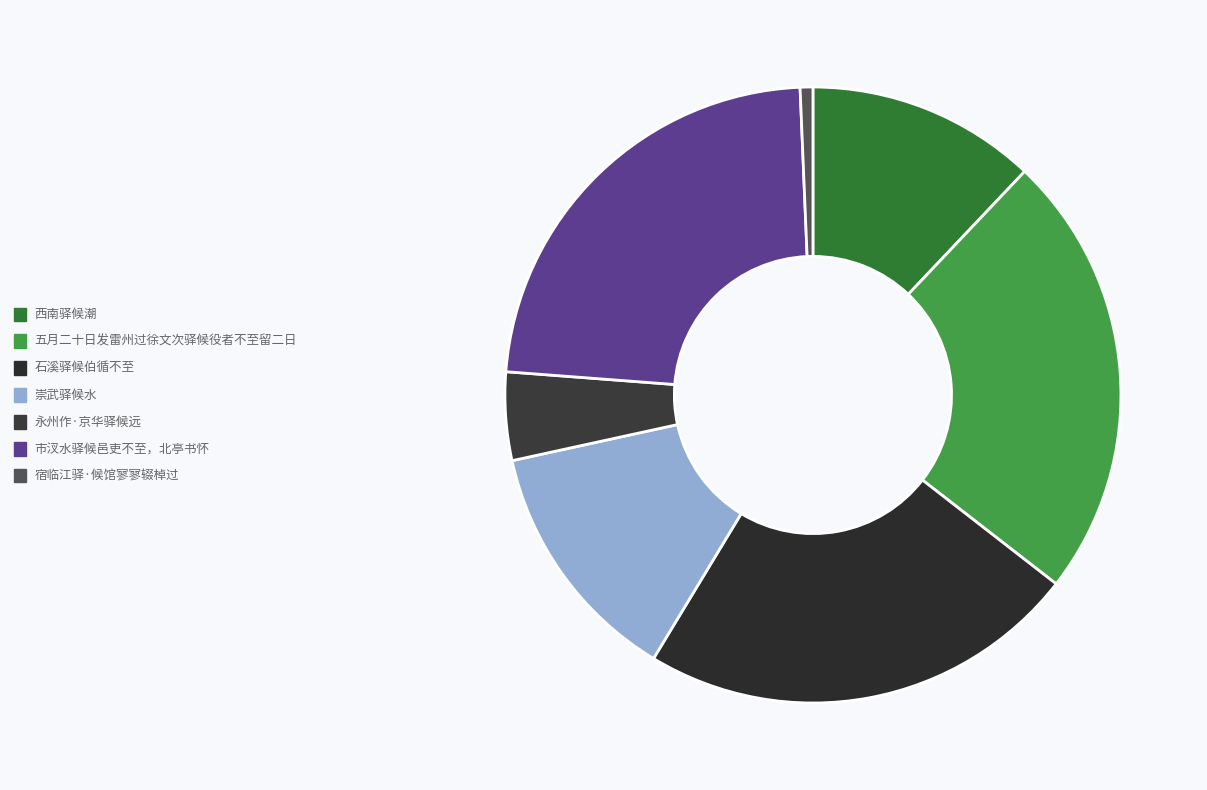

Which has a higher value, 宿临江驿·候馆寥寥辍棹过 or 崇武驿候水?

崇武驿候水